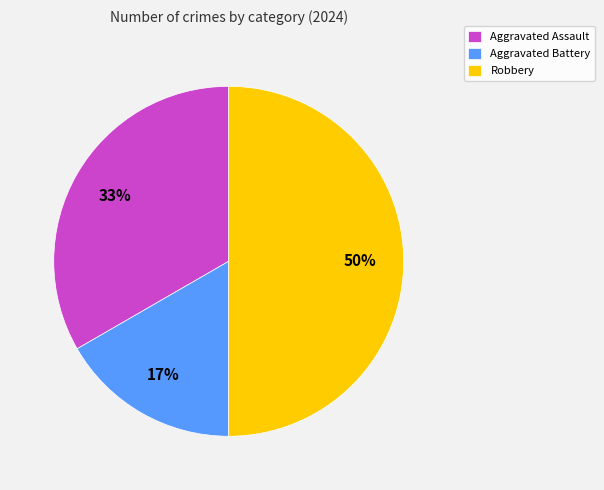

True or false: Robbery accounts for 50% of the total.

True